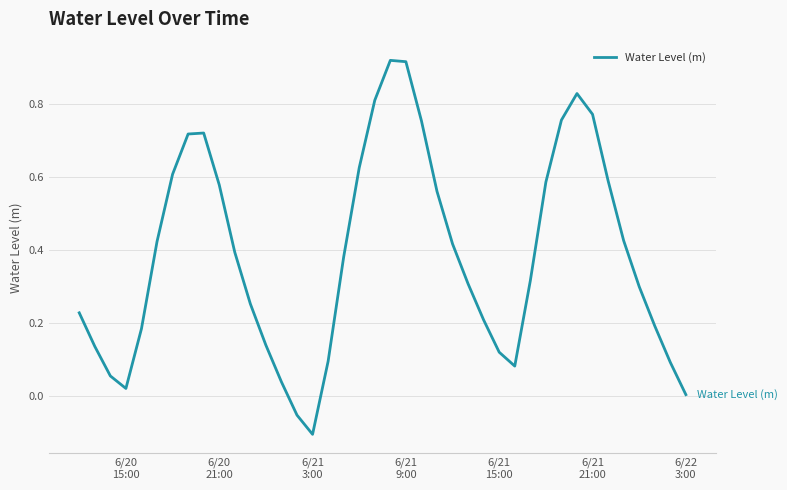

Reading left to right, extract all data points from this chart.

0.2	0.1	0.1	0.0	0.2	0.4	0.6	0.7	0.7	0.6	0.4	0.3	0.1	0.0	-0.1	-0.1	0.1	0.4	0.6	0.8	0.9	0.9	0.8	0.6	0.4	0.3	0.2	0.1	0.1	0.3	0.6	0.8	0.8	0.8	0.6	0.4	0.3	0.2	0.1	0.0